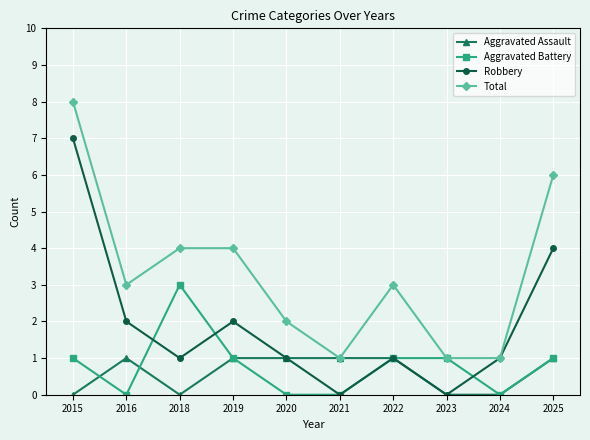

What is the approximate value of Aggravated Assault at 2021?

1